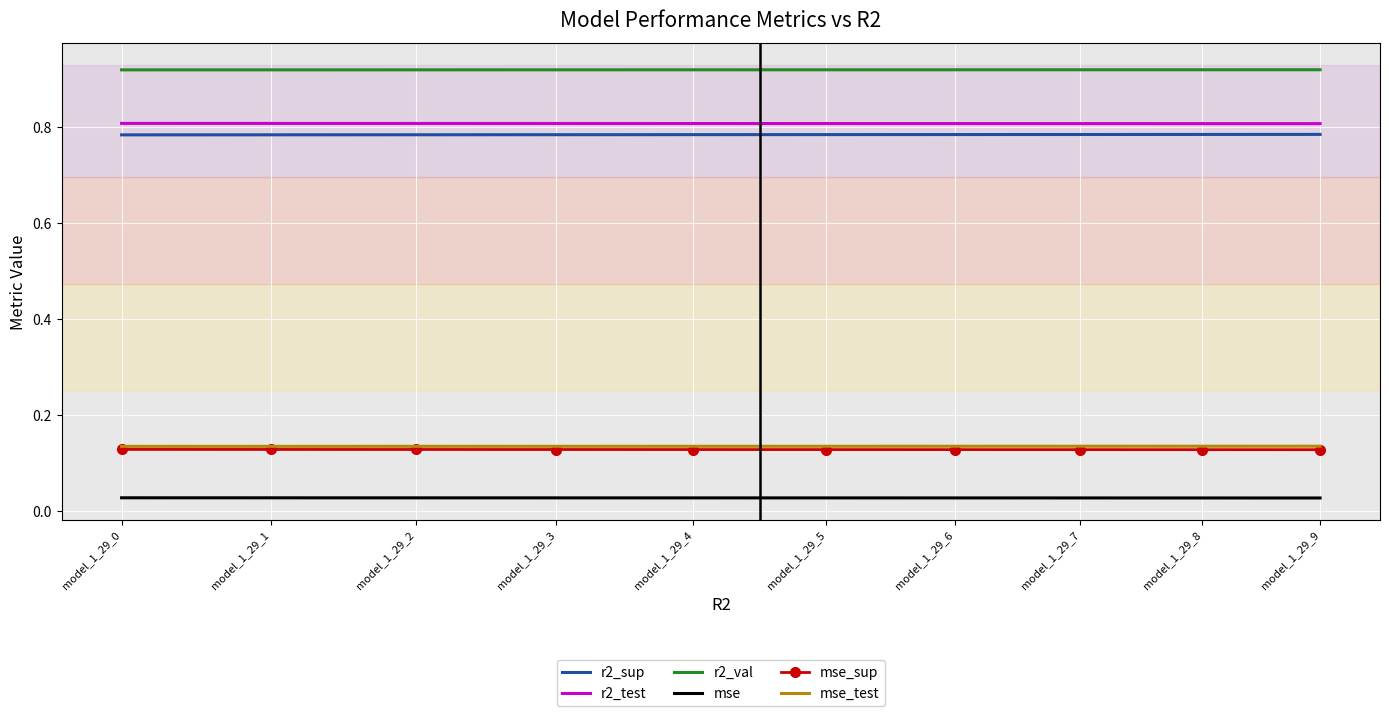

At which category is the sum across all series the highest?

model_1_29_9